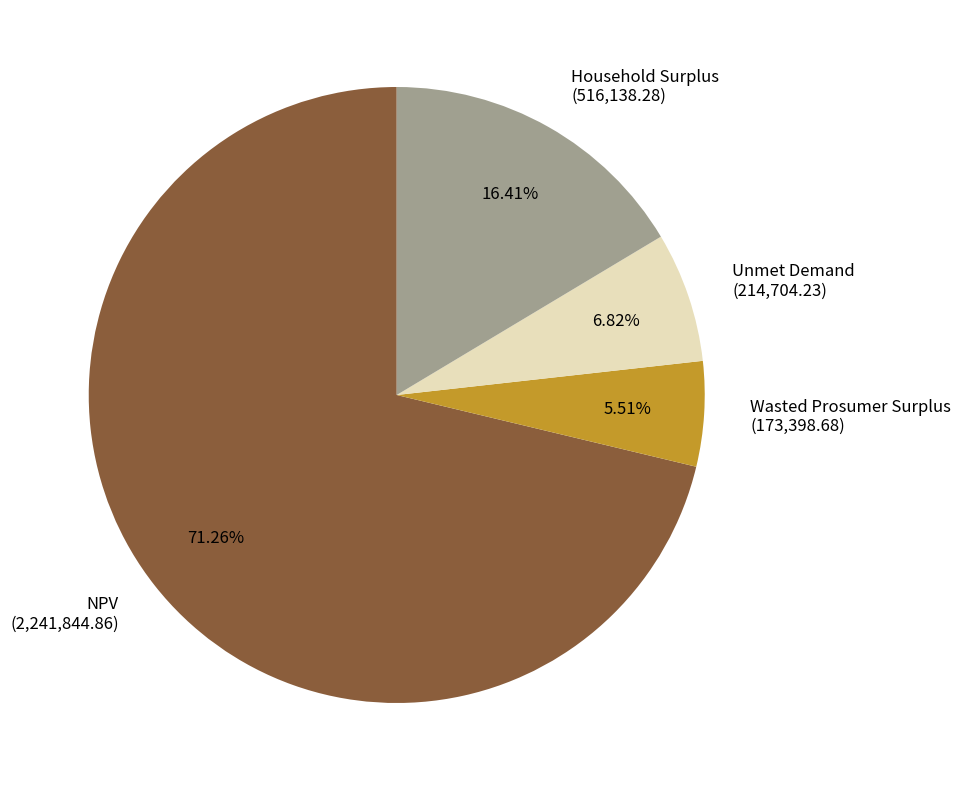

To the nearest percent, what portion does Wasted Prosumer Surplus represent?

6%